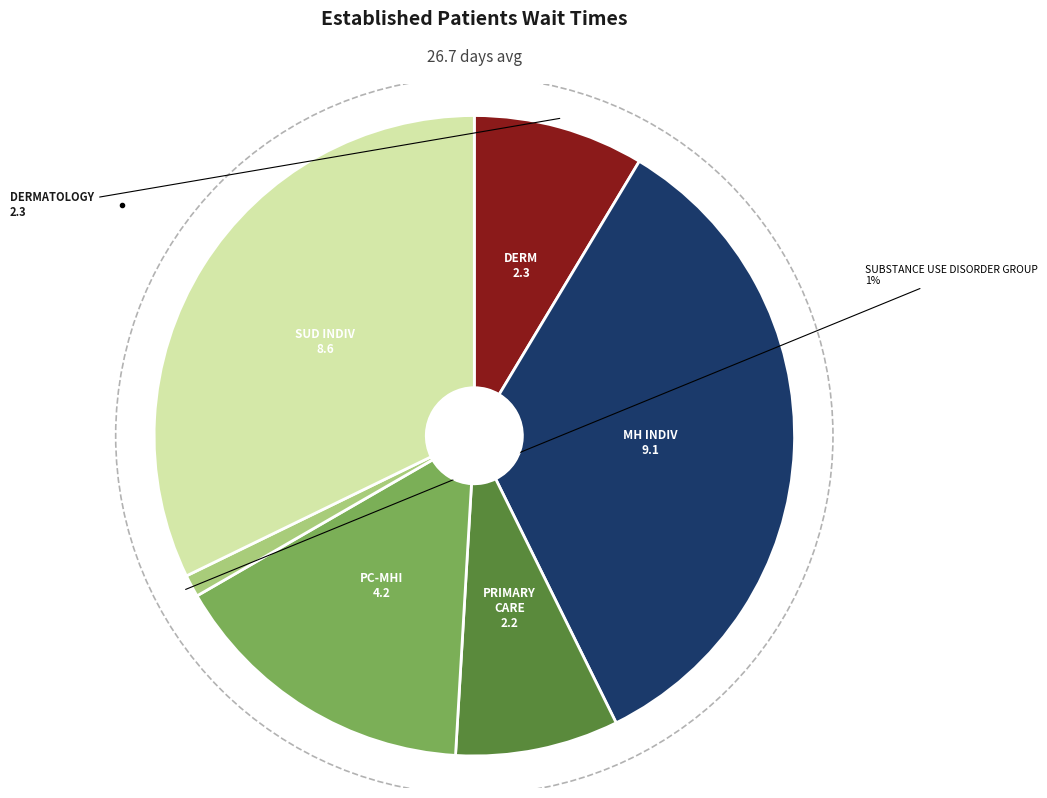

Is there any slice that represents more than half of the pie?

No